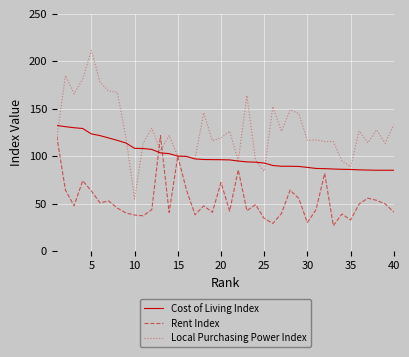

Which series has the widest spread of values?

Local Purchasing Power Index